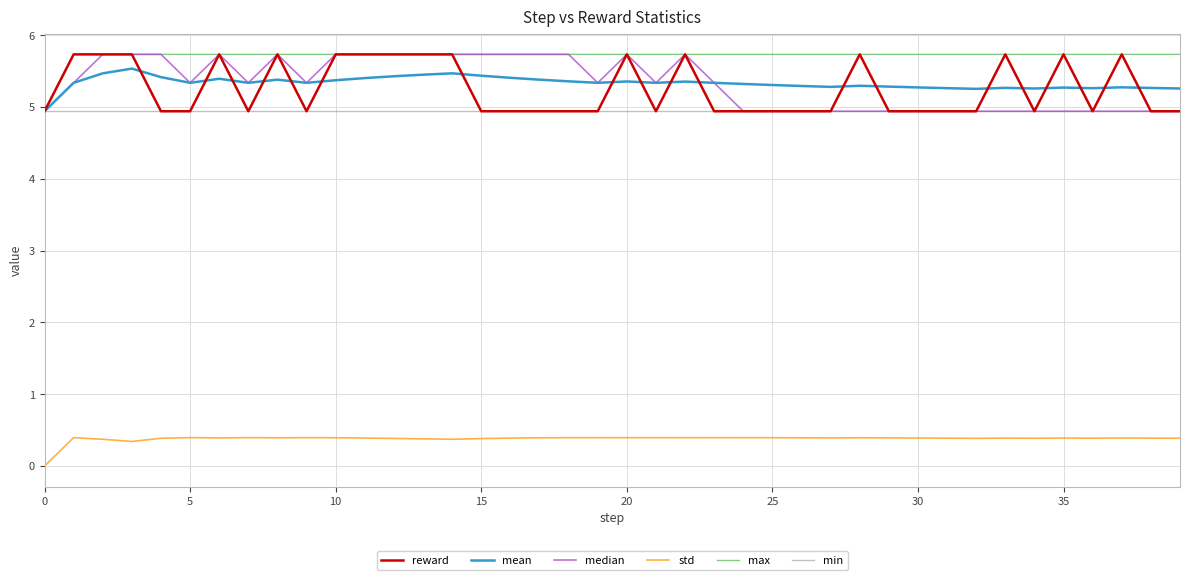

Which series has the largest total across all categories?

max